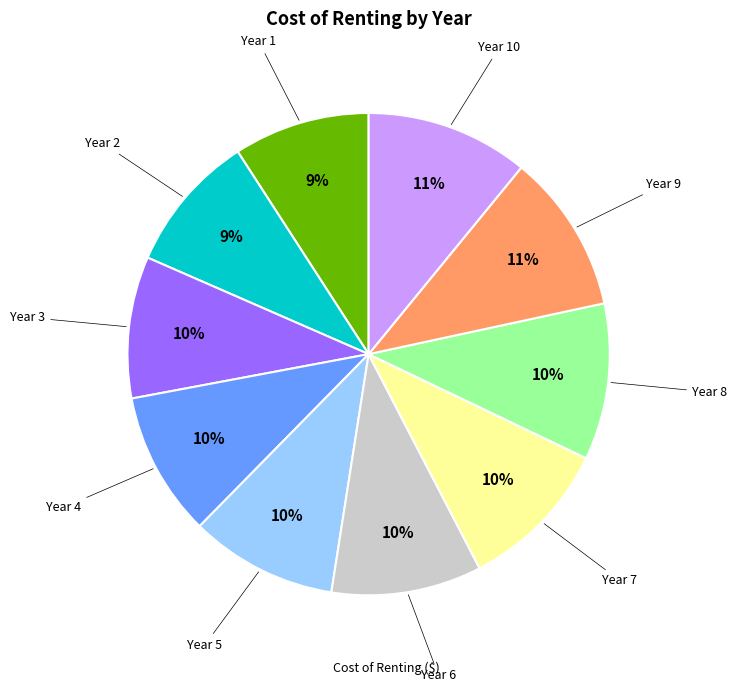

Does any single category account for the majority?

No